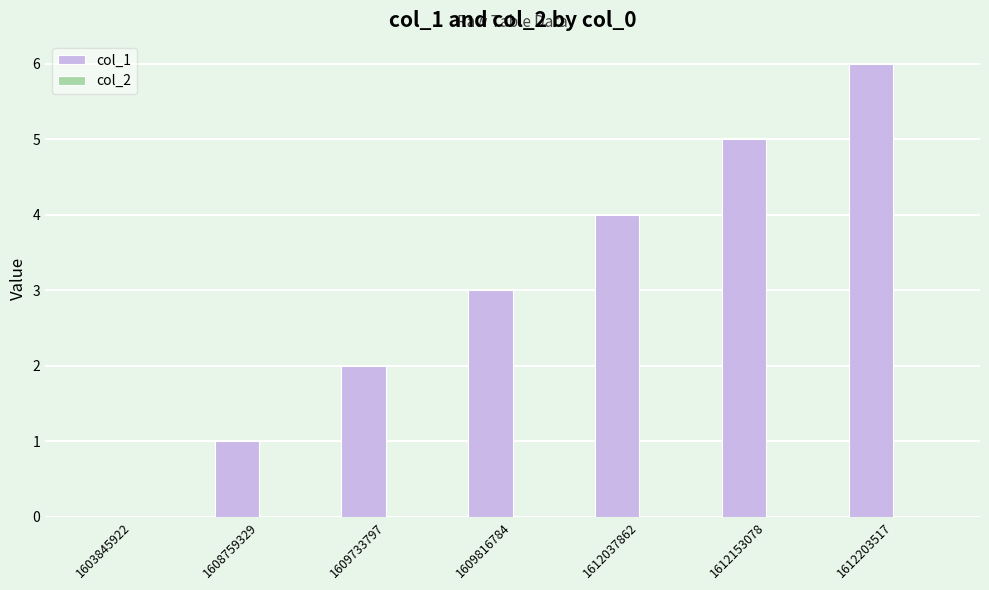

What is the ratio of the value at 1609733797 to the value at 1612203517?

0.3